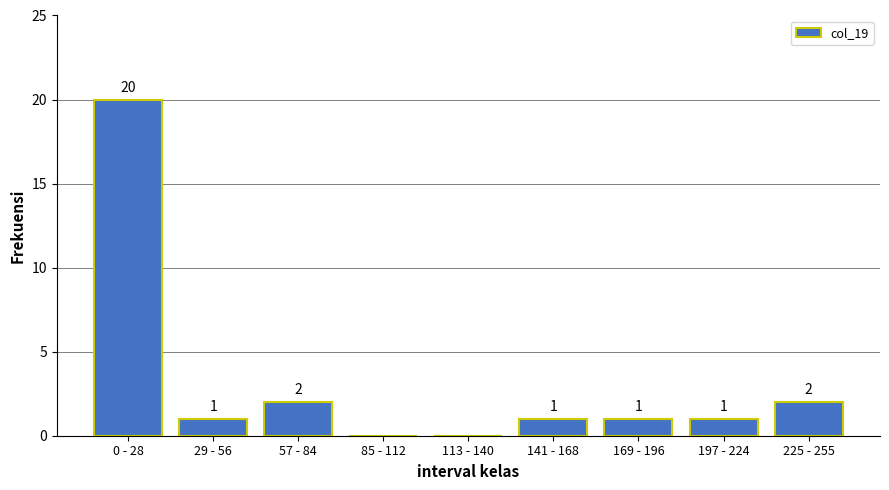

Reading left to right, what are all the values shown in this chart?

0 - 28=20	29 - 56=1	57 - 84=2	85 - 112=0	113 - 140=0	141 - 168=1	169 - 196=1	197 - 224=1	225 - 255=2